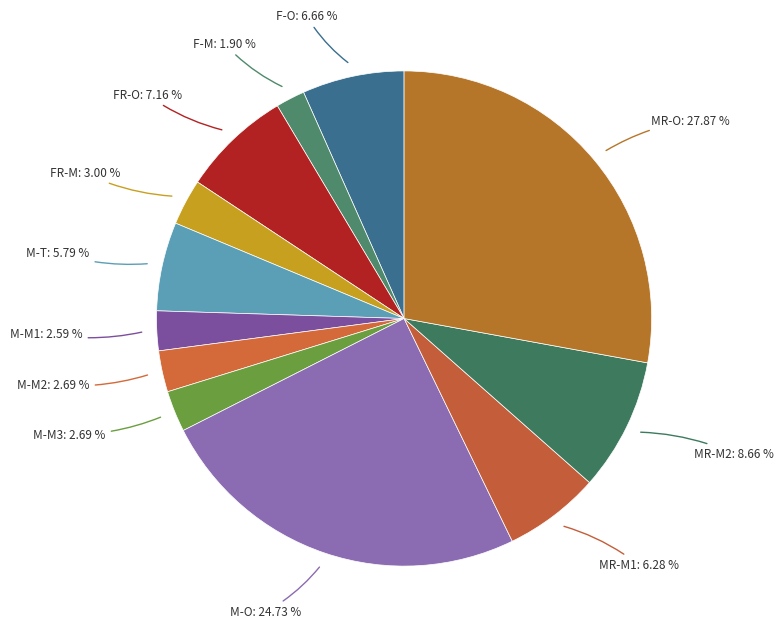

Which slice is the smallest?

F-M